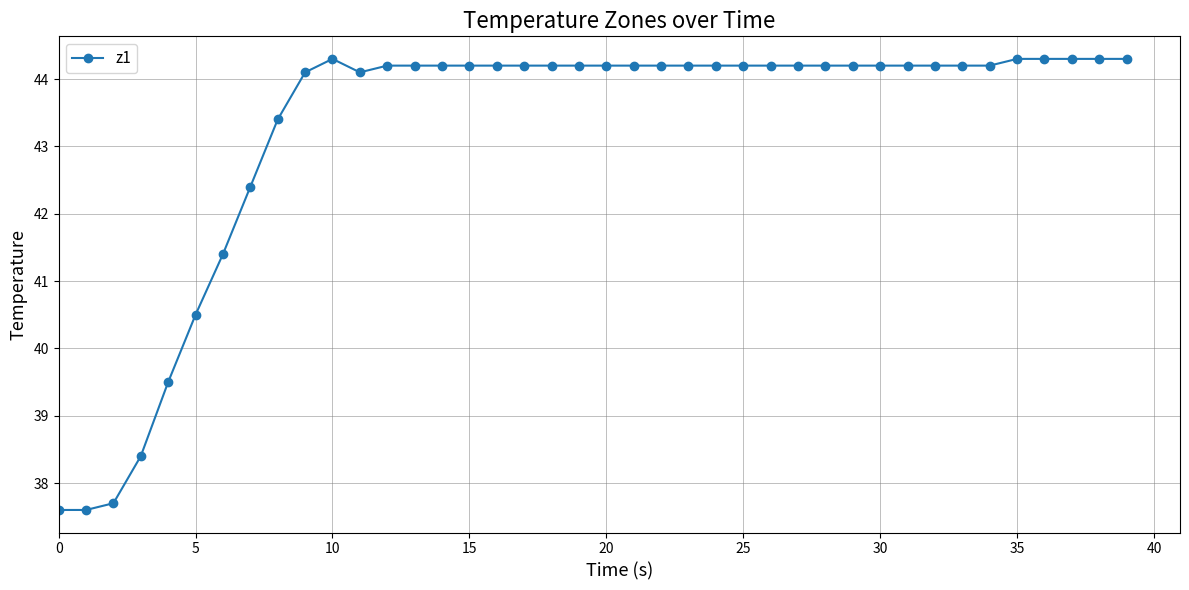

What is the difference between the maximum and minimum values?

6.7